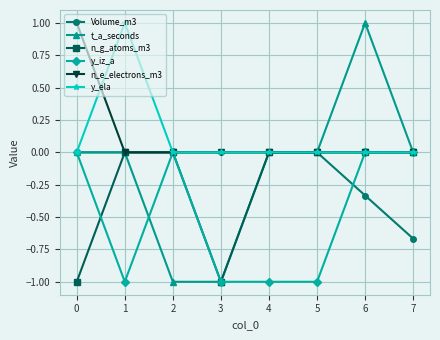

What is the average value of the Volume_m3 series?

-0.1